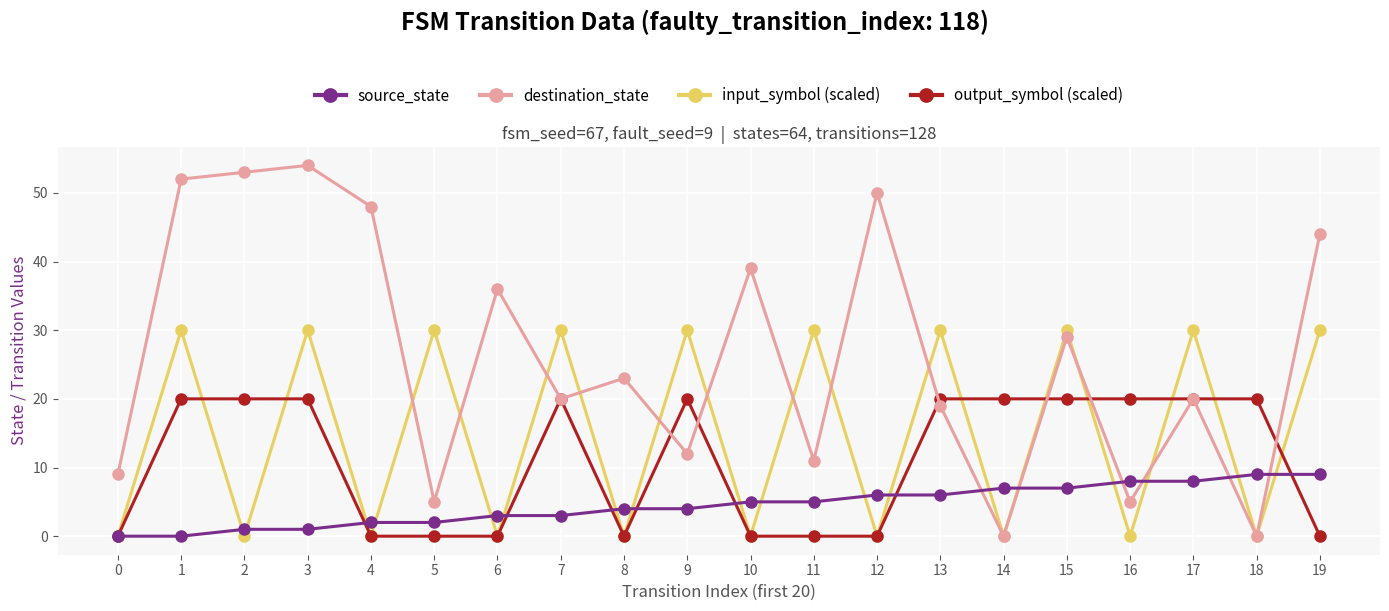

Which series has the largest range (max minus min)?

destination_state